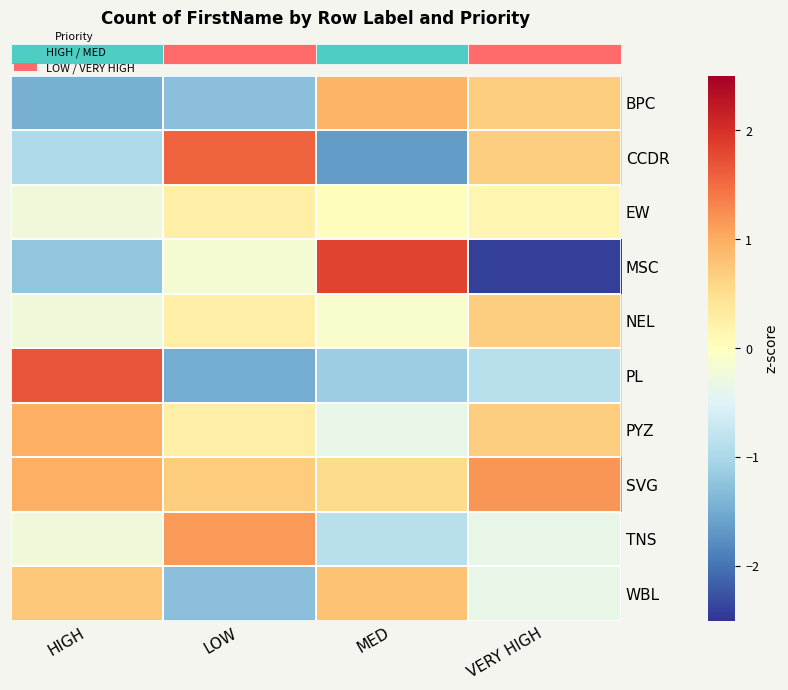

Reading left to right, what are all the values shown in this chart?

row_0: -1.5	-1.3	0.9	0.7
row_1: -1.0	1.6	-1.6	0.7
row_2: -0.2	0.3	0.0	0.2
row_3: -1.2	-0.2	1.8	-2.4
row_4: -0.2	0.3	-0.1	0.7
row_5: 1.7	-1.5	-1.1	-0.9
row_6: 1.0	0.3	-0.4	0.7
row_7: 1.0	0.7	0.5	1.2
row_8: -0.2	1.1	-0.9	-0.4
row_9: 0.7	-1.3	0.8	-0.4